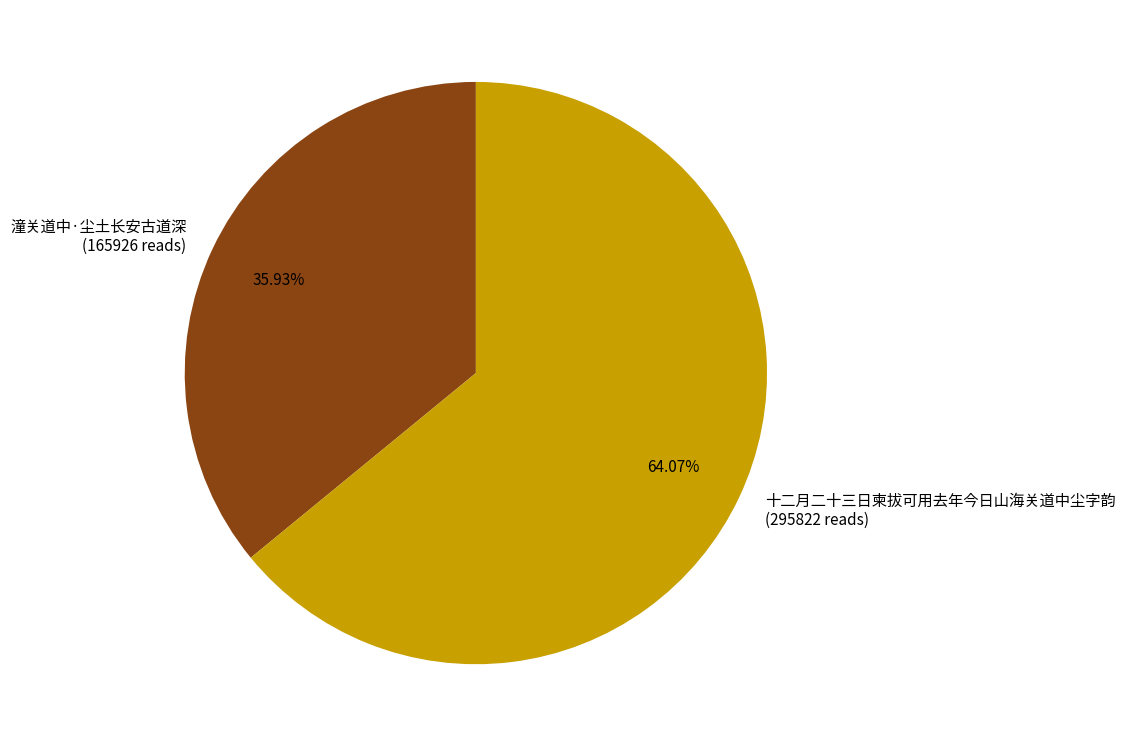

True or false: 潼关道中·尘土长安古道深 accounts for 44% of the total.

False